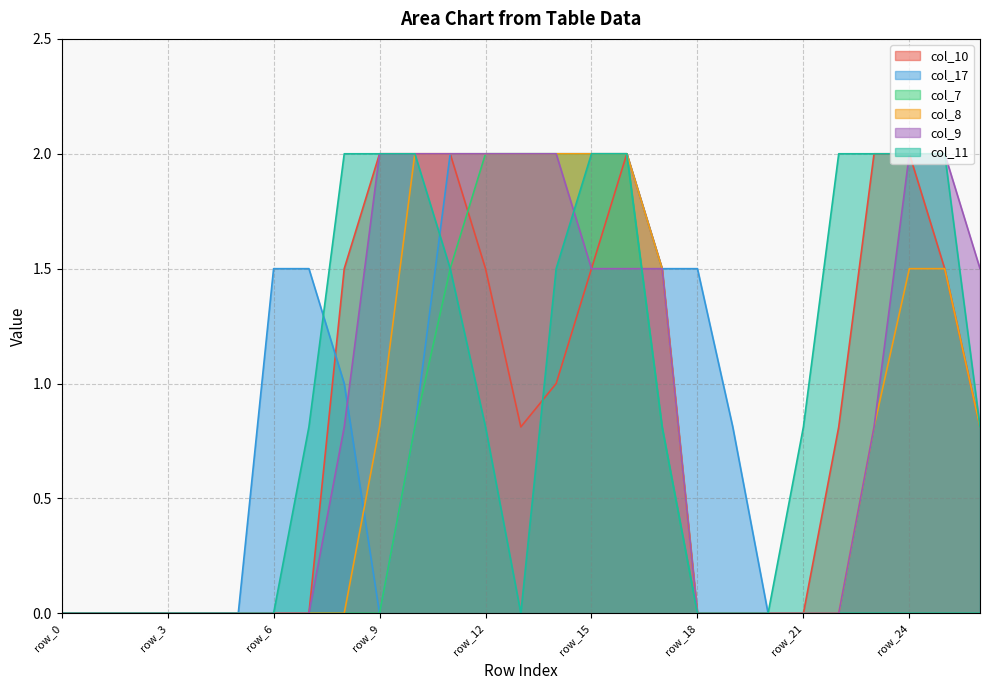

How many interior local valleys does the col_10 series have?

1